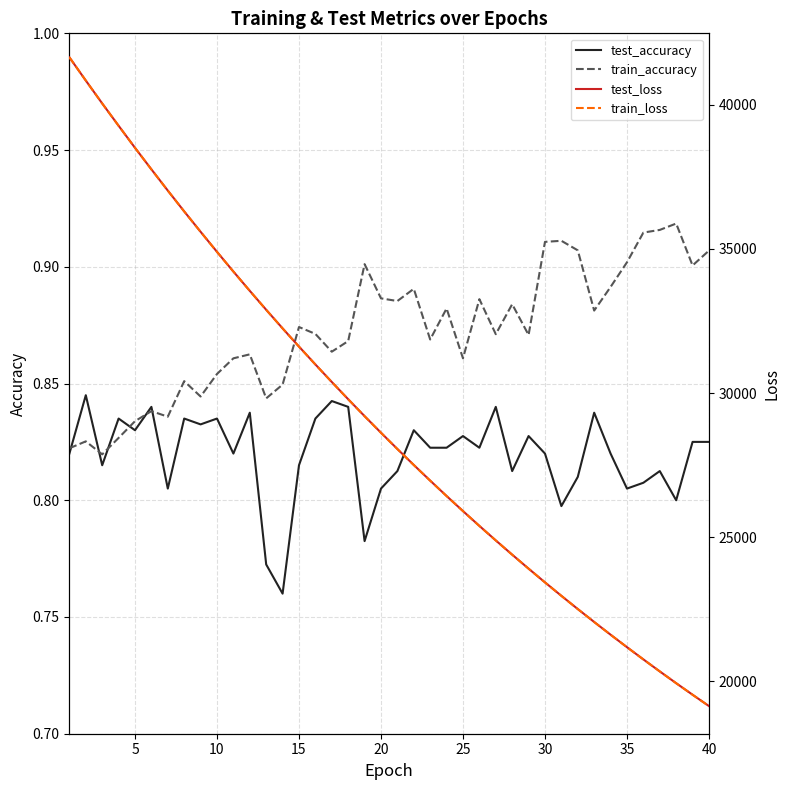

Is the value of train_accuracy at 20 greater than the value of test_accuracy at 15?

Yes